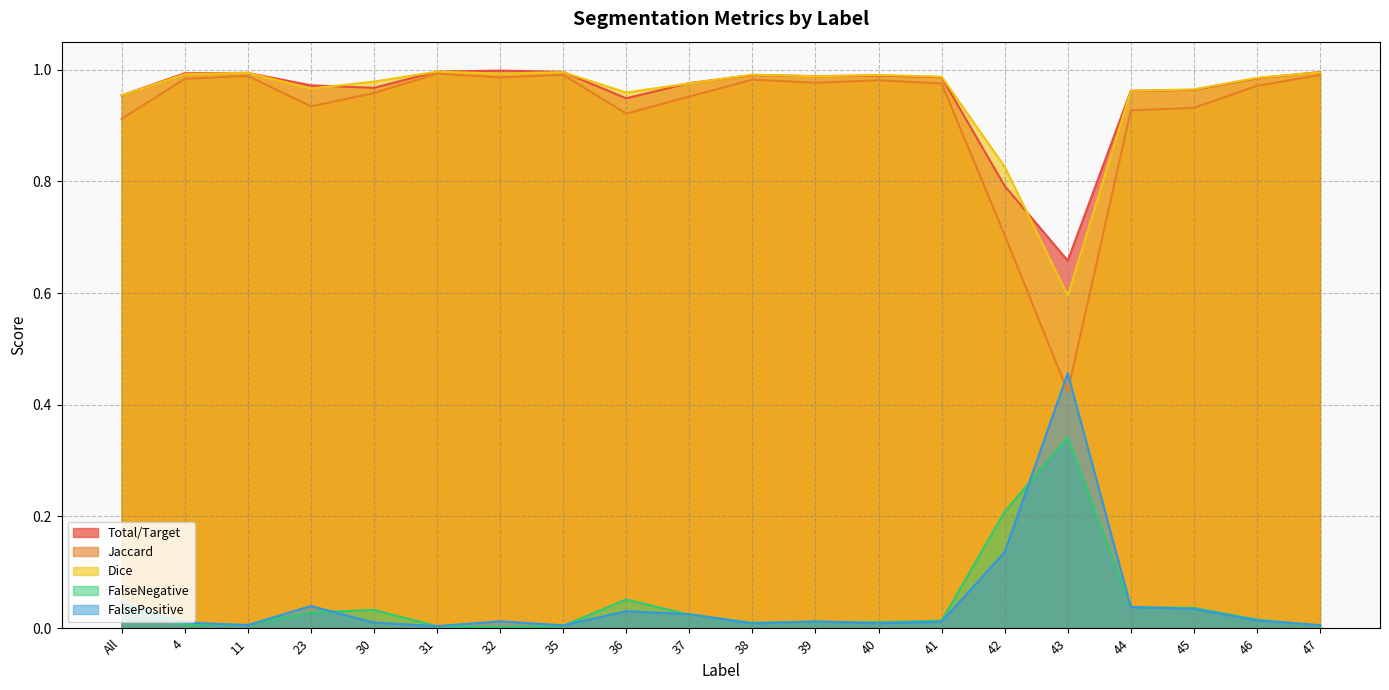

What is the total value across all series at 47?

3.0